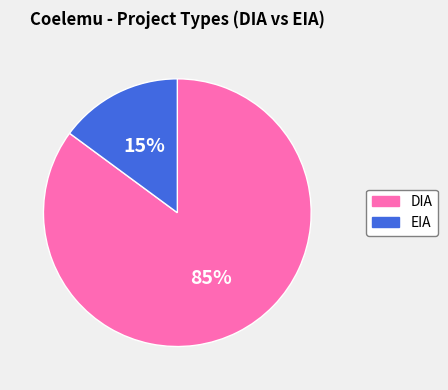

How many slices are in this pie chart?

2